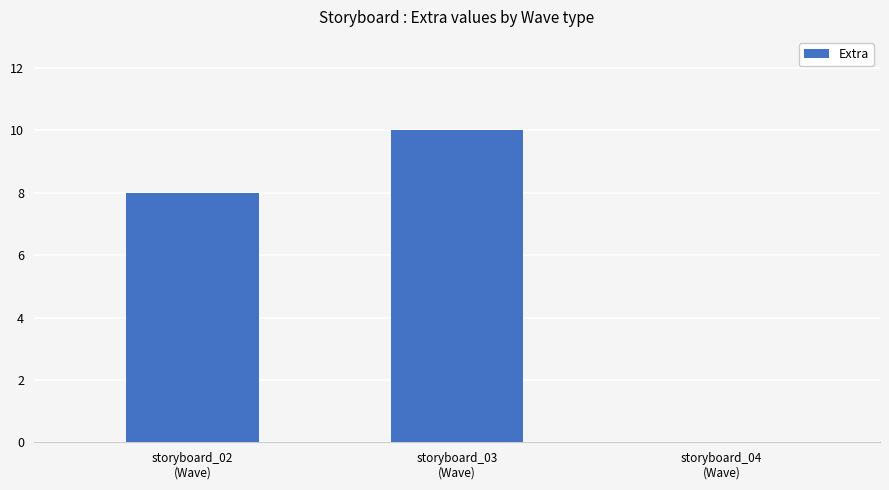

Reading left to right, list all the values displayed in this chart.

storyboard_02
(Wave)=8	storyboard_03
(Wave)=10	storyboard_04
(Wave)=0